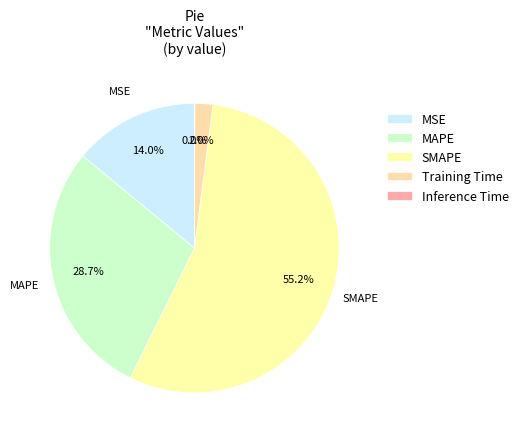

To the nearest percent, what is the average slice percentage?

20%